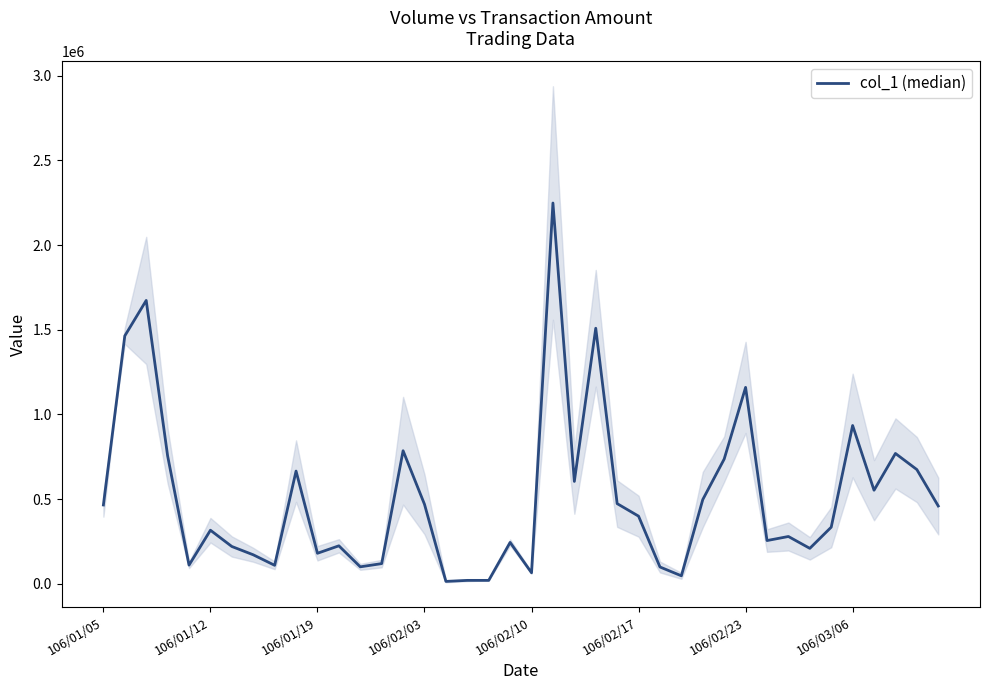

Is it true that the value at 106/02/10 is 150717?

False